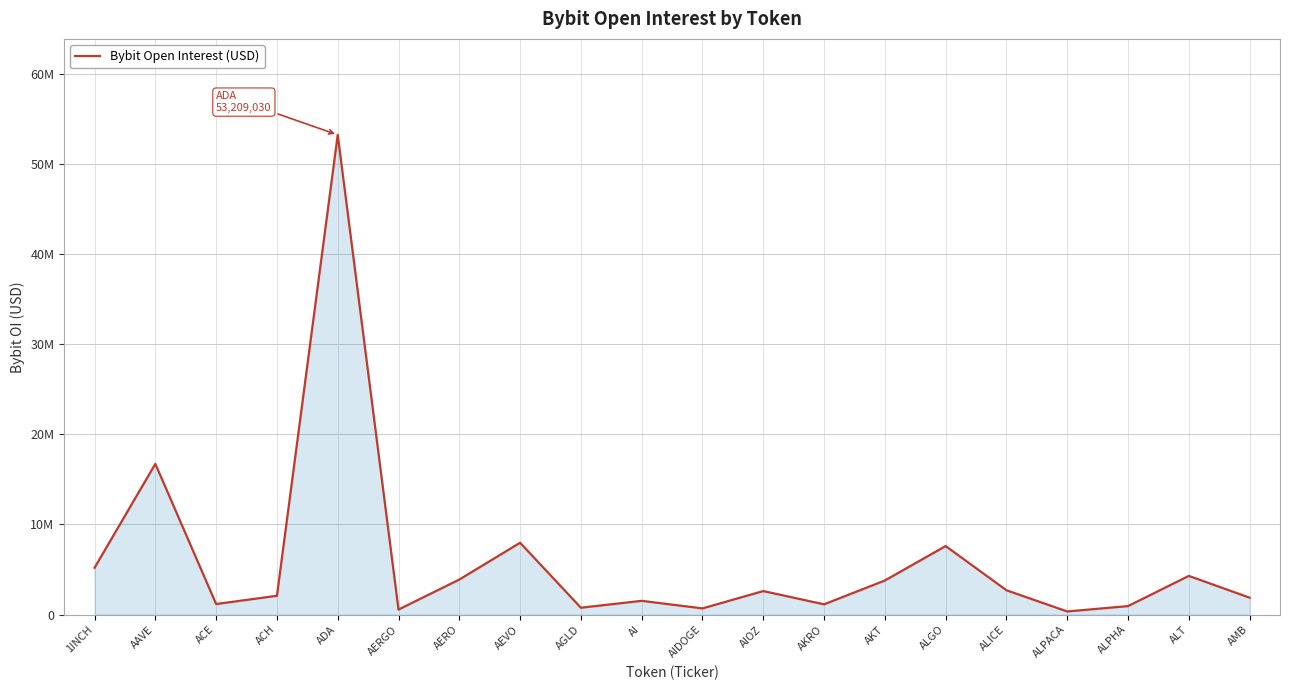

What is the difference between the maximum and second lowest values?

52644570